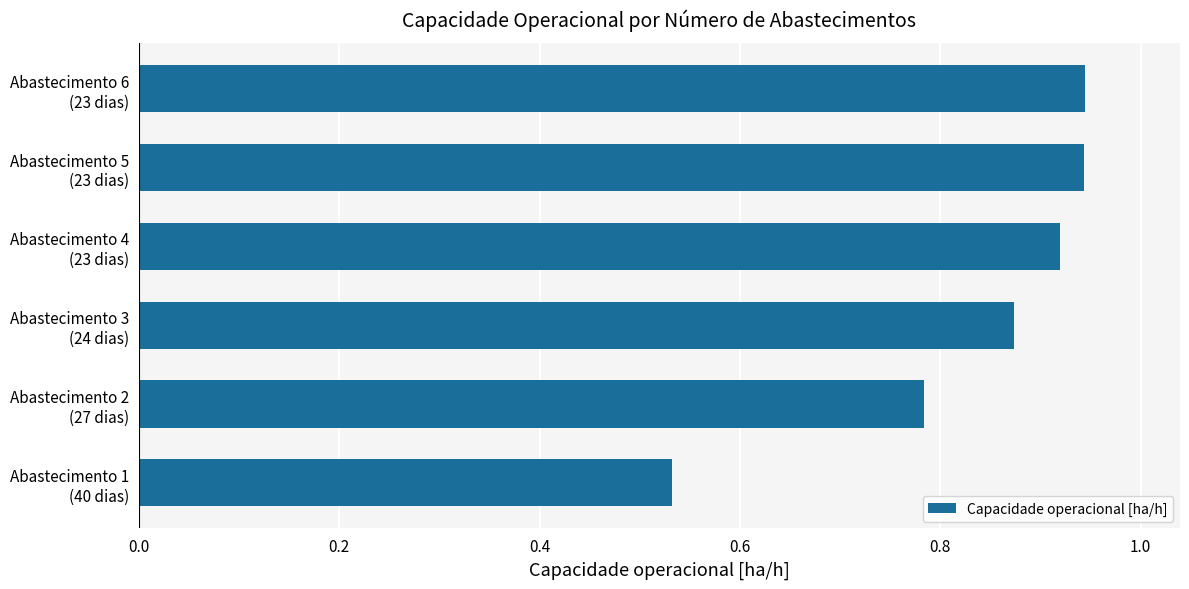

What is the difference between the maximum and minimum values?

0.4